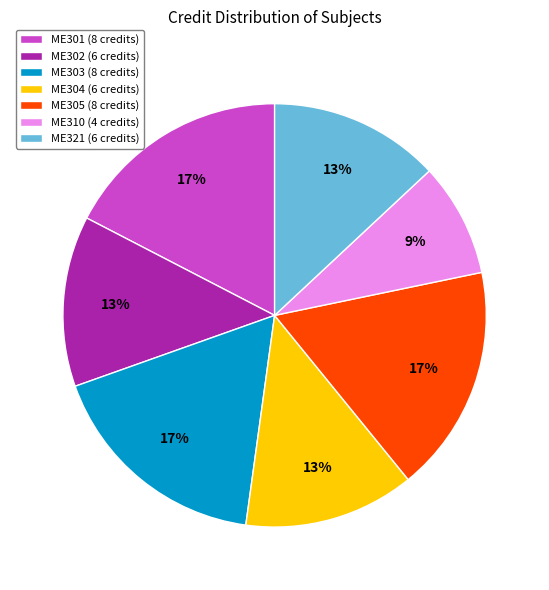

What percentage is the ME321 slice, to the nearest percent?

13%